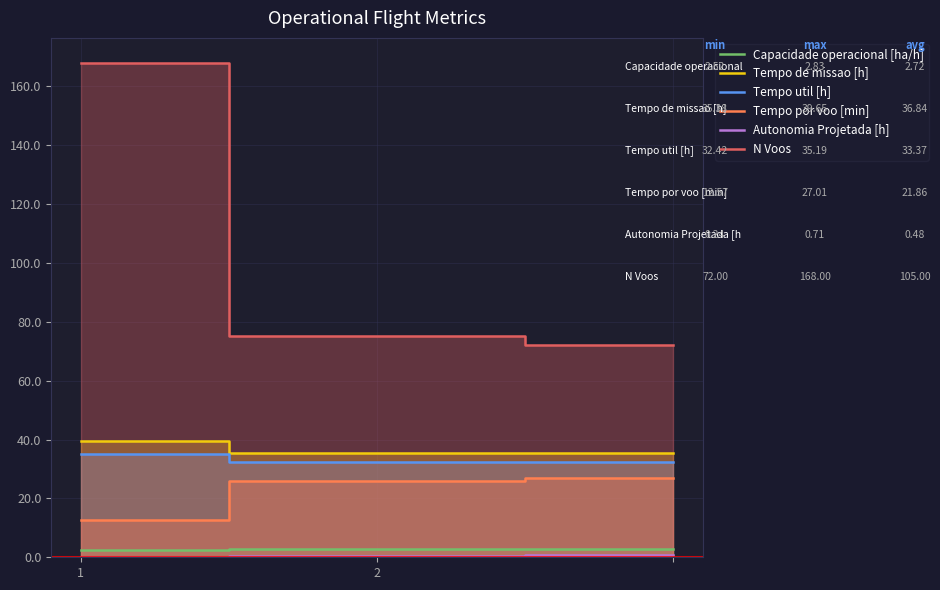

Count the number of categories in the chart.

3